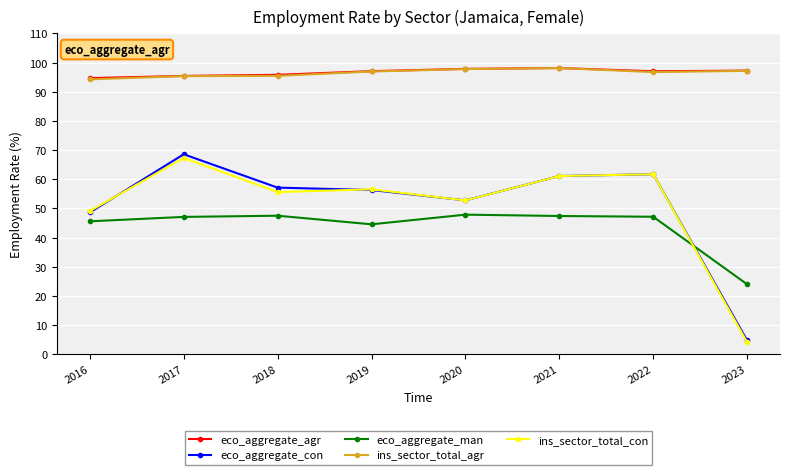

Where is the first local maximum for ins_sector_total_con?

2017